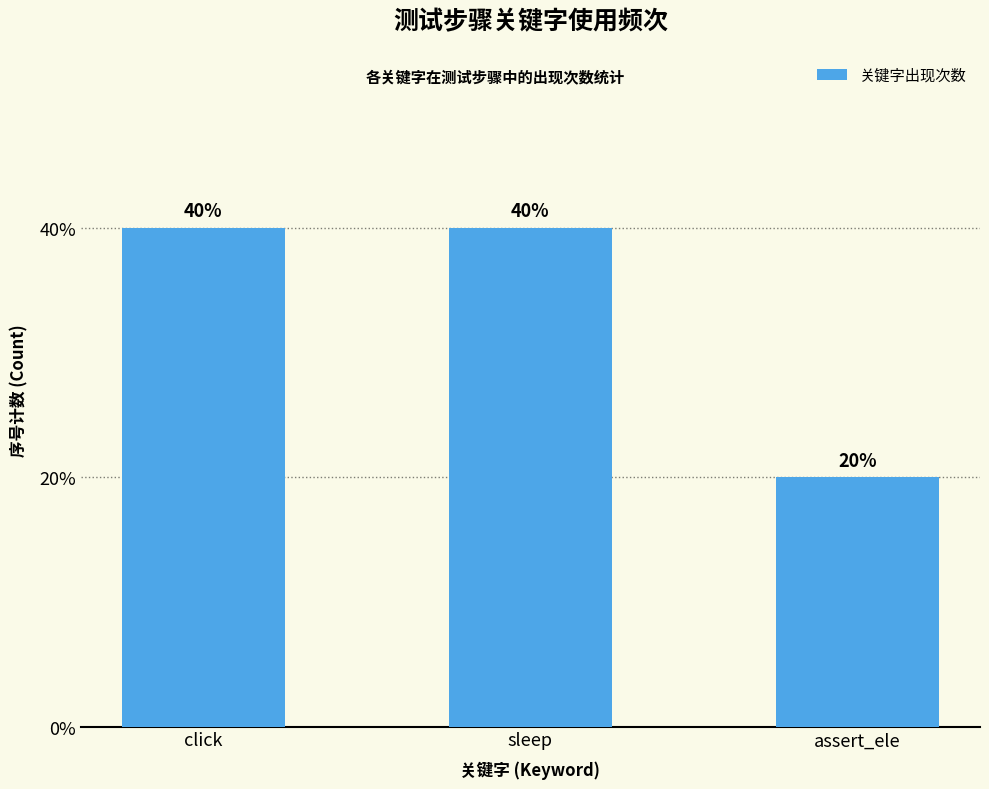

What is the difference between the maximum and minimum values?

1